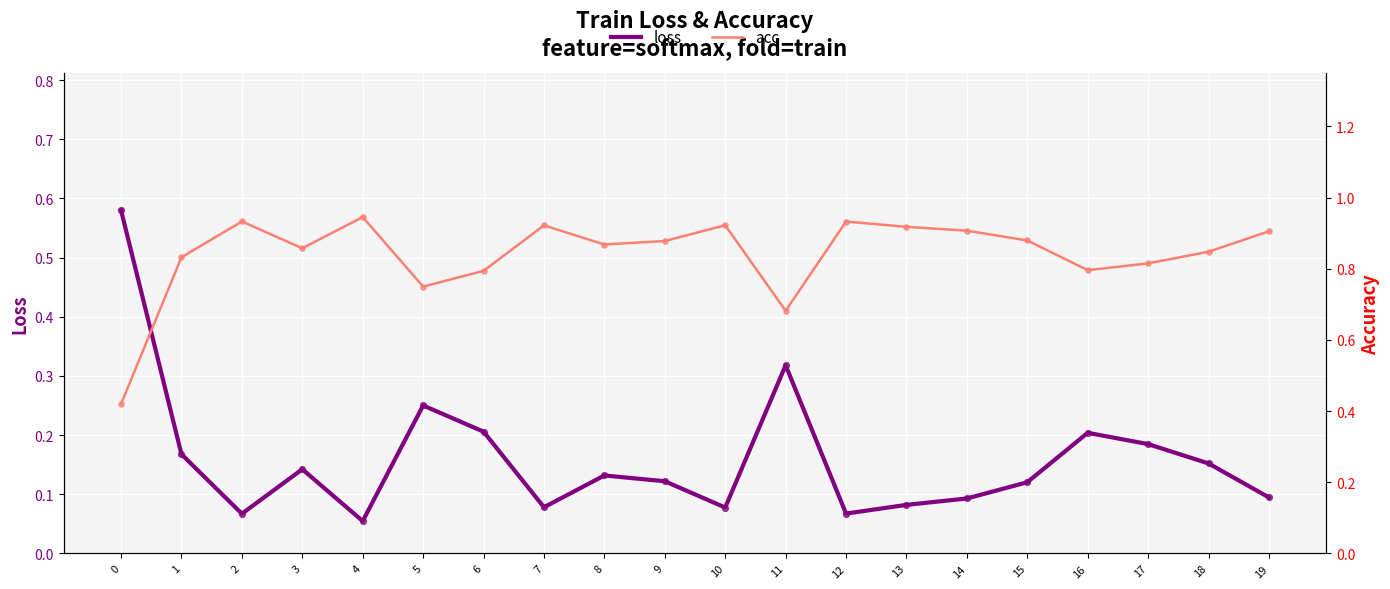

Is the value of acc at 19 greater than the value of loss at 17?

Yes